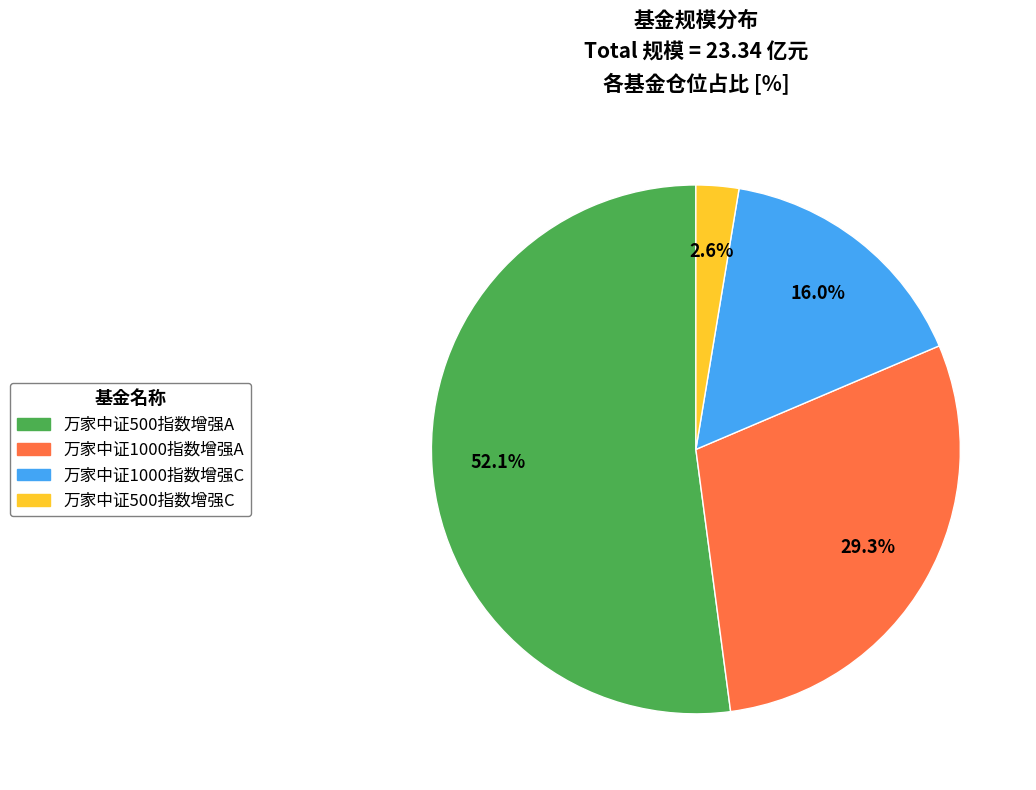

What is the ratio of the value at 万家中证1000指数增强C to the value at 万家中证500指数增强A?

0.3